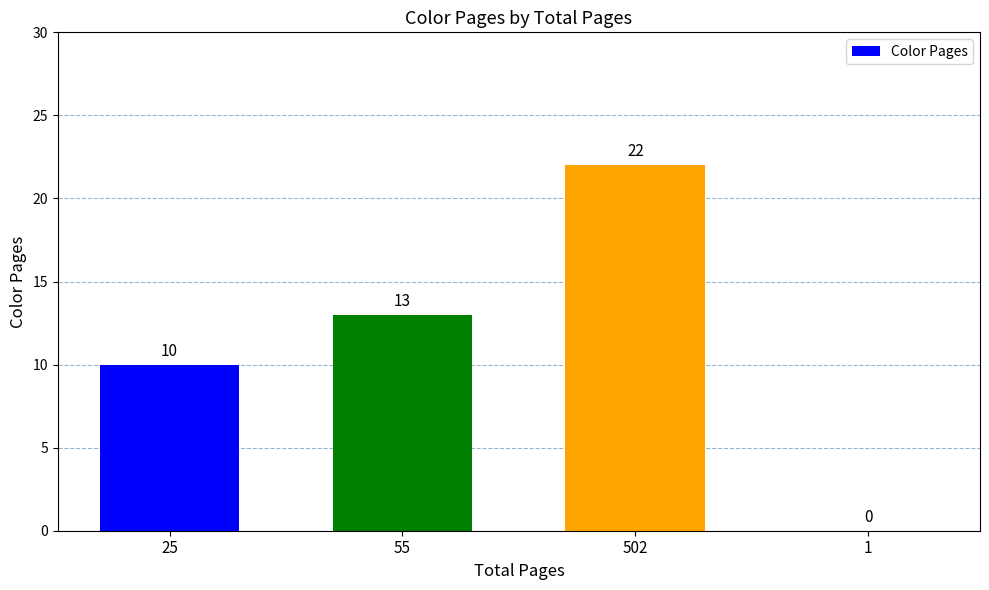

What is the maximum value shown in the chart?

22